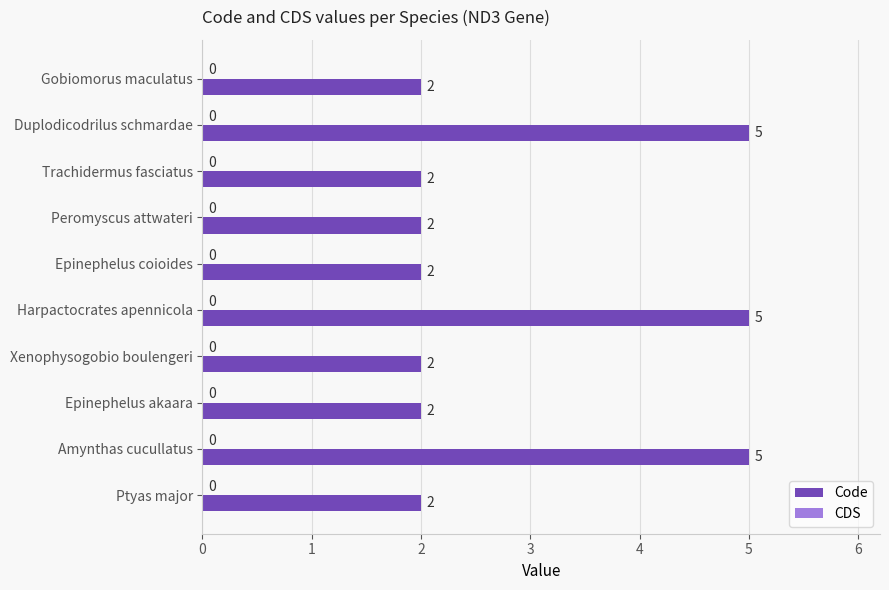

What is the ratio of the value at Trachidermus fasciatus to the value at Gobiomorus maculatus?

1.0